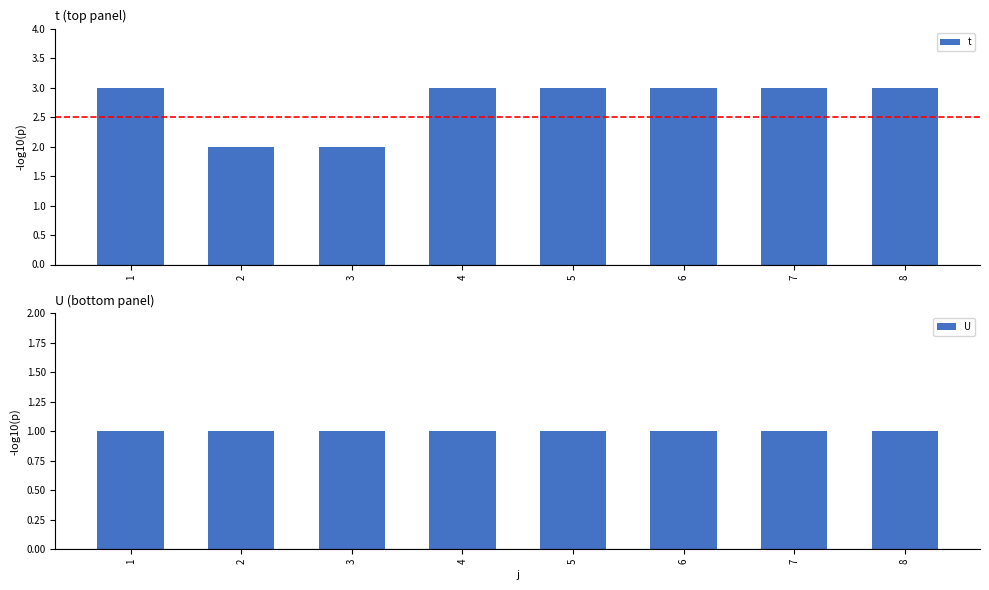

Reading left to right, list all the values displayed in this chart.

t: 1=3	2=2	3=2	4=3	5=3	6=3	7=3	8=3
U: 1=1	2=1	3=1	4=1	5=1	6=1	7=1	8=1